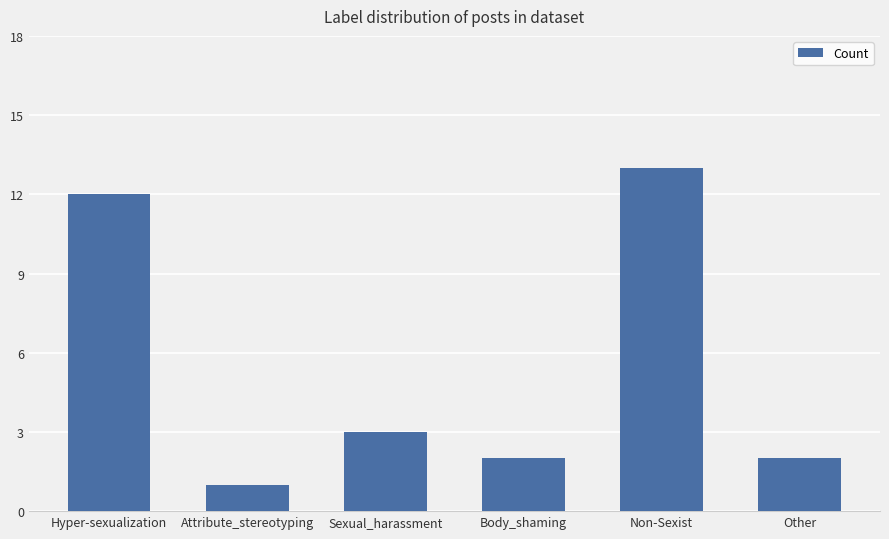

Reading left to right, extract all data points from this chart.

12	1	3	2	13	2